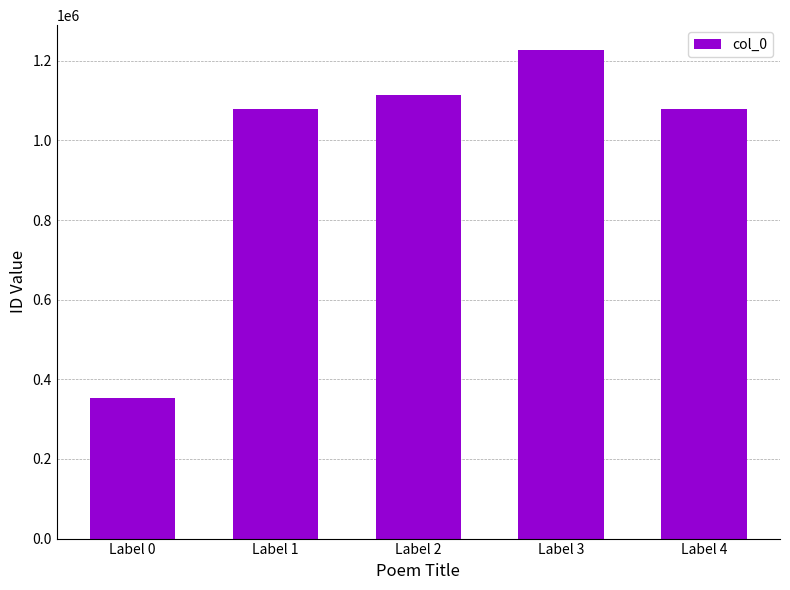

True or false: the data shows 579966 at Label 0.

False